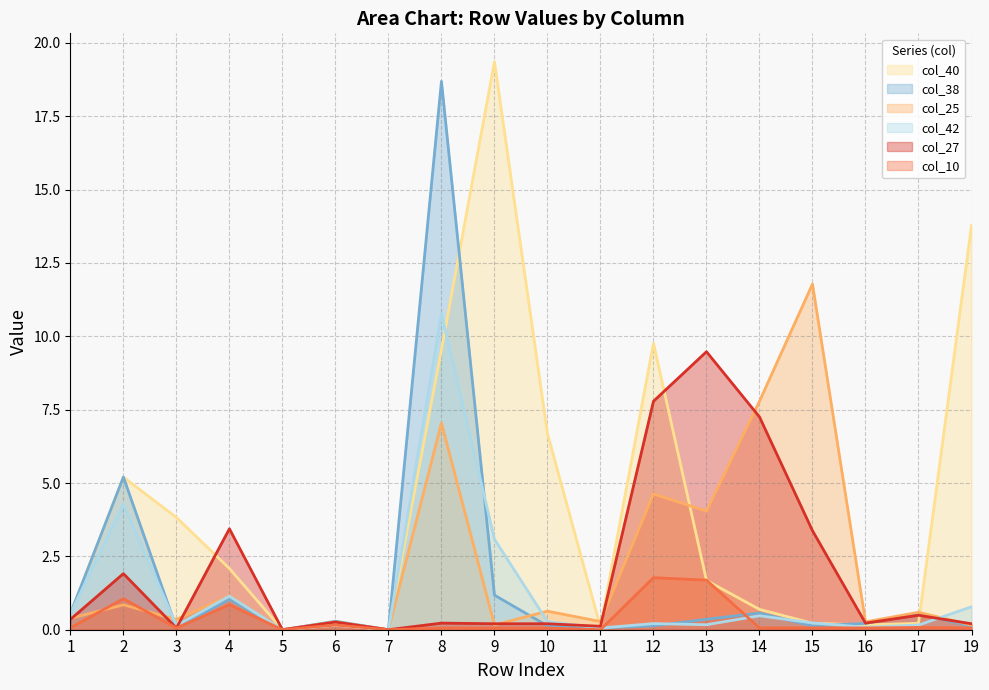

Is the value of col_38 at 12 greater than the value of col_40 at 5?

Yes